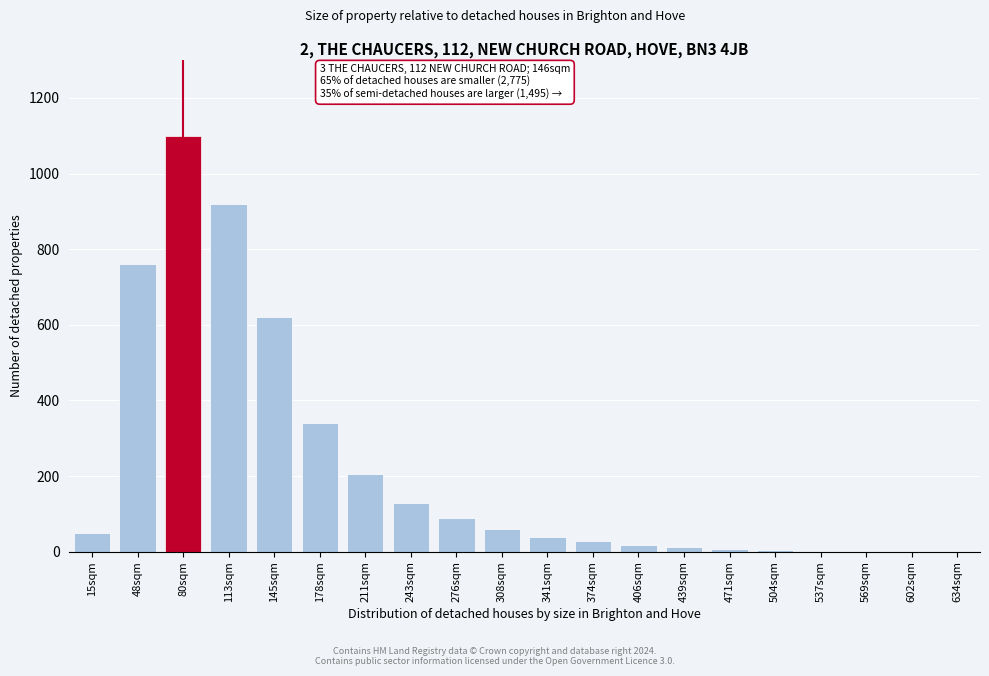

Read the value at 243sqm.

130